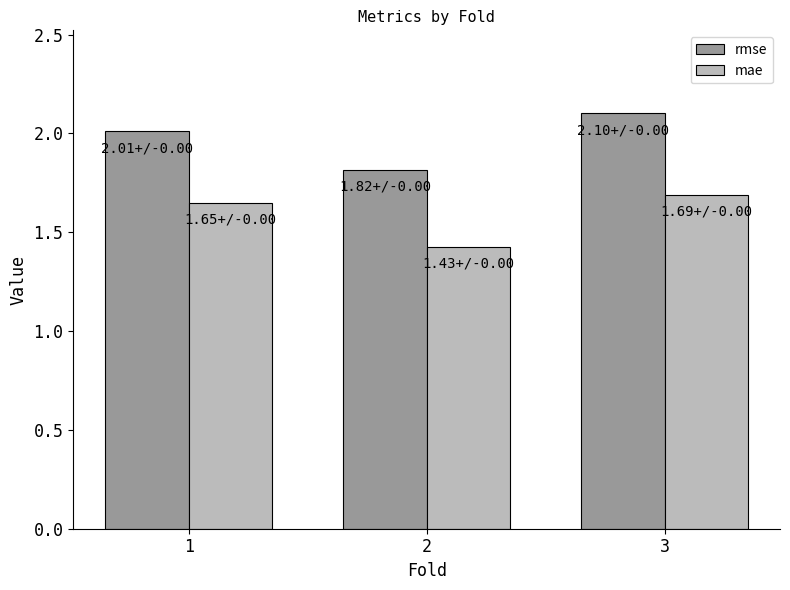

Rank the series by their average value, from highest to lowest.

rmse, mae